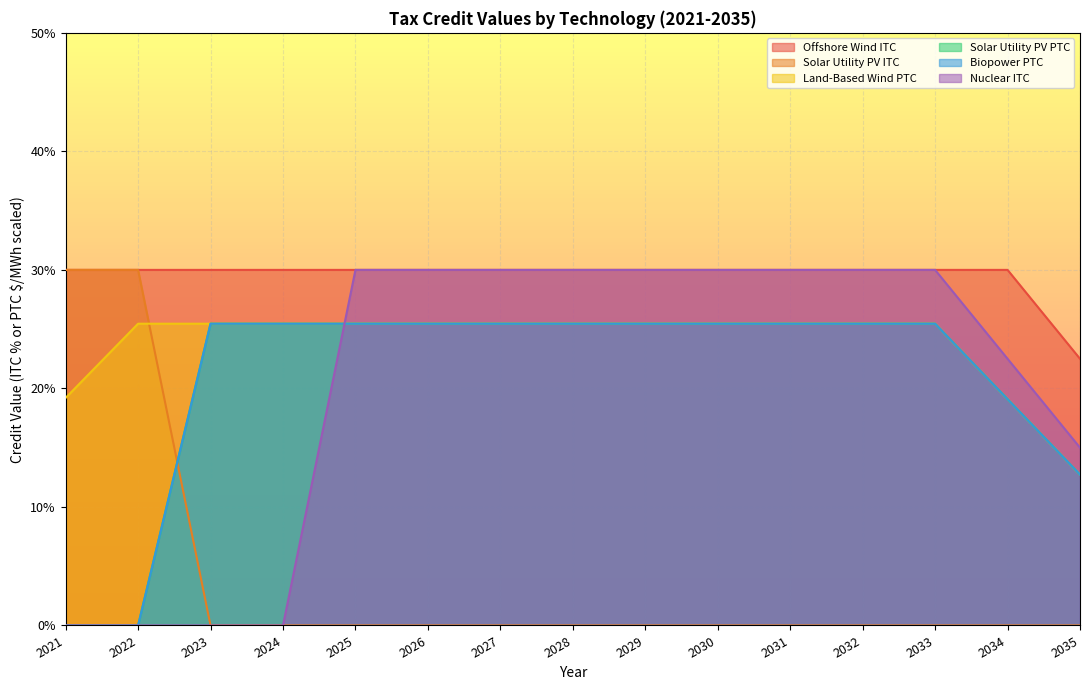

What is the difference between the highest and lowest values at 2034?

0.3